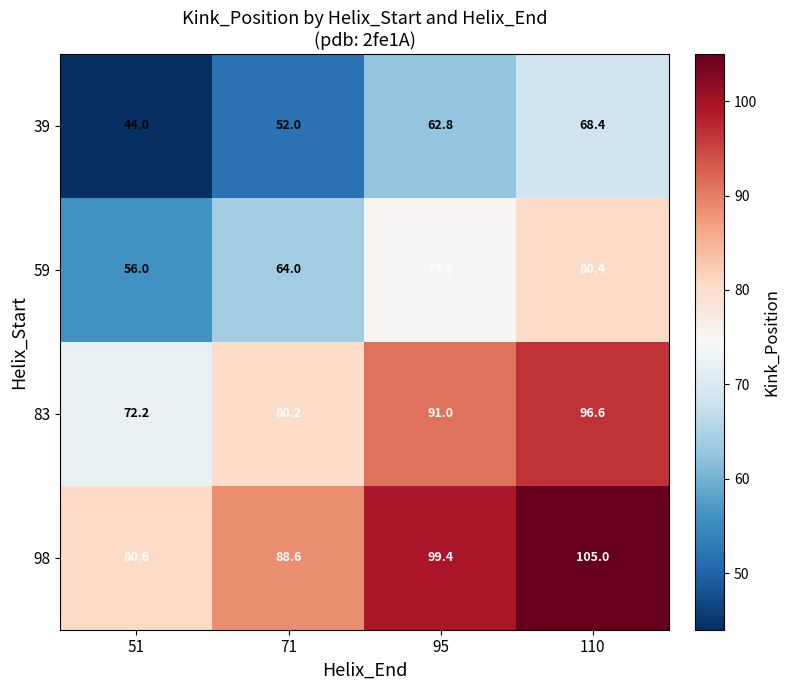

What is the smallest value displayed?

44.0